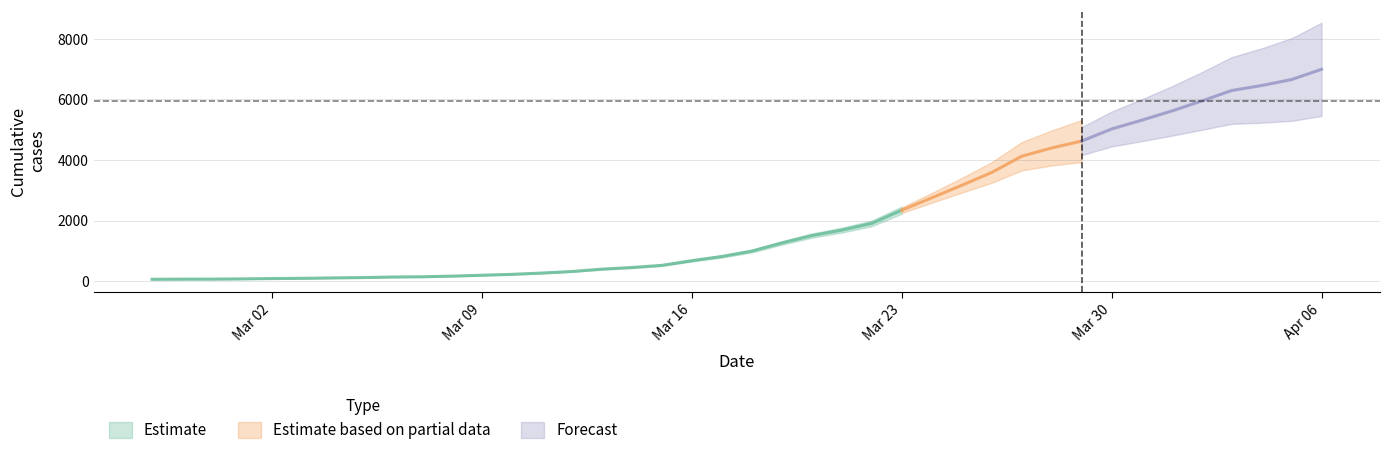

Reading left to right, transcribe all the data shown in this chart.

64	68	69	76	87	95	108	119	138	146	167	197	226	269	320	398	452	523	677	816	993	1261	1505	1686	1908	2344	2752	3165	3589	4125	4399	4625	5025	5314	5617	5947	6295	6460	6657	6995